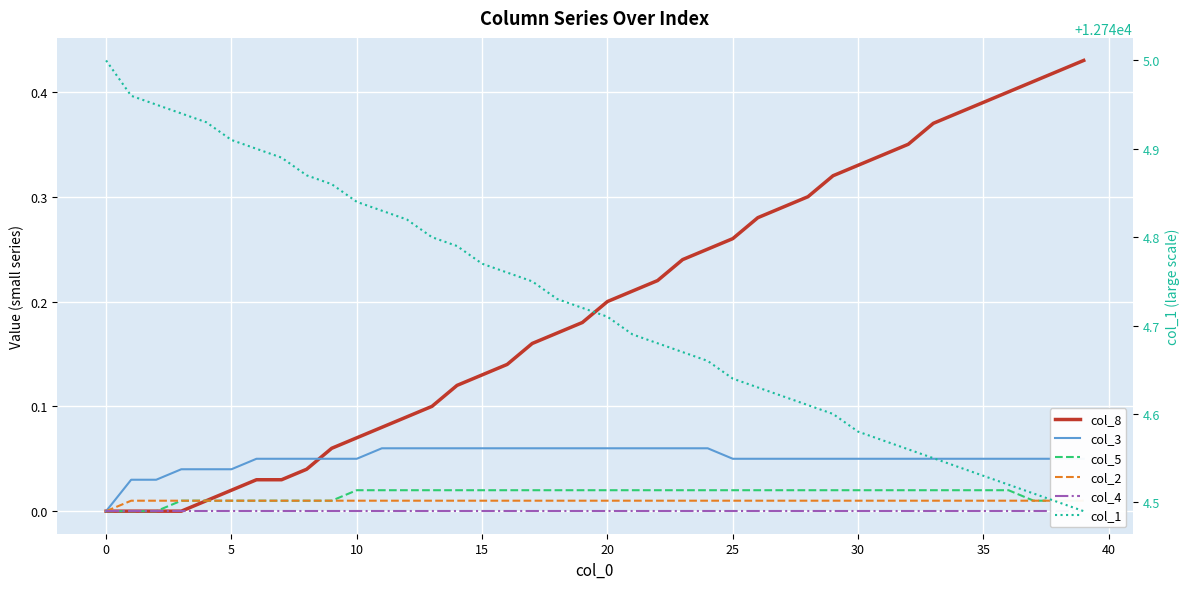

Which series has the largest range (max minus min)?

col_1